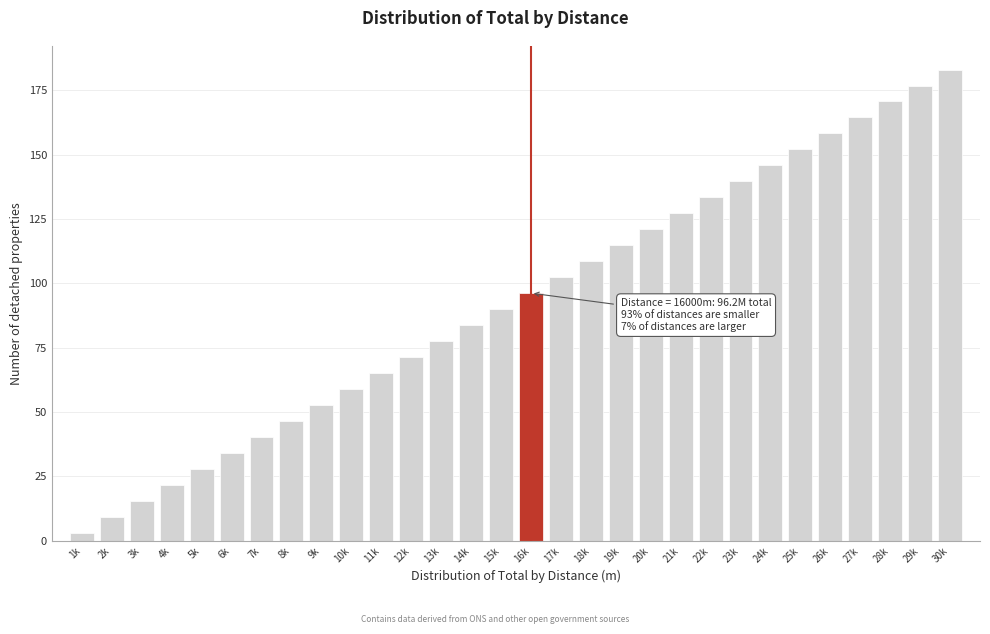

Reading right to left, what are all the values shown in this chart?

183.1	176.9	170.7	164.5	158.3	152.1	145.9	139.7	133.5	127.3	121.1	114.9	108.6	102.4	96.2	90.0	83.8	77.6	71.4	65.2	59.0	52.8	46.6	40.4	34.1	27.9	21.7	15.5	9.3	3.1